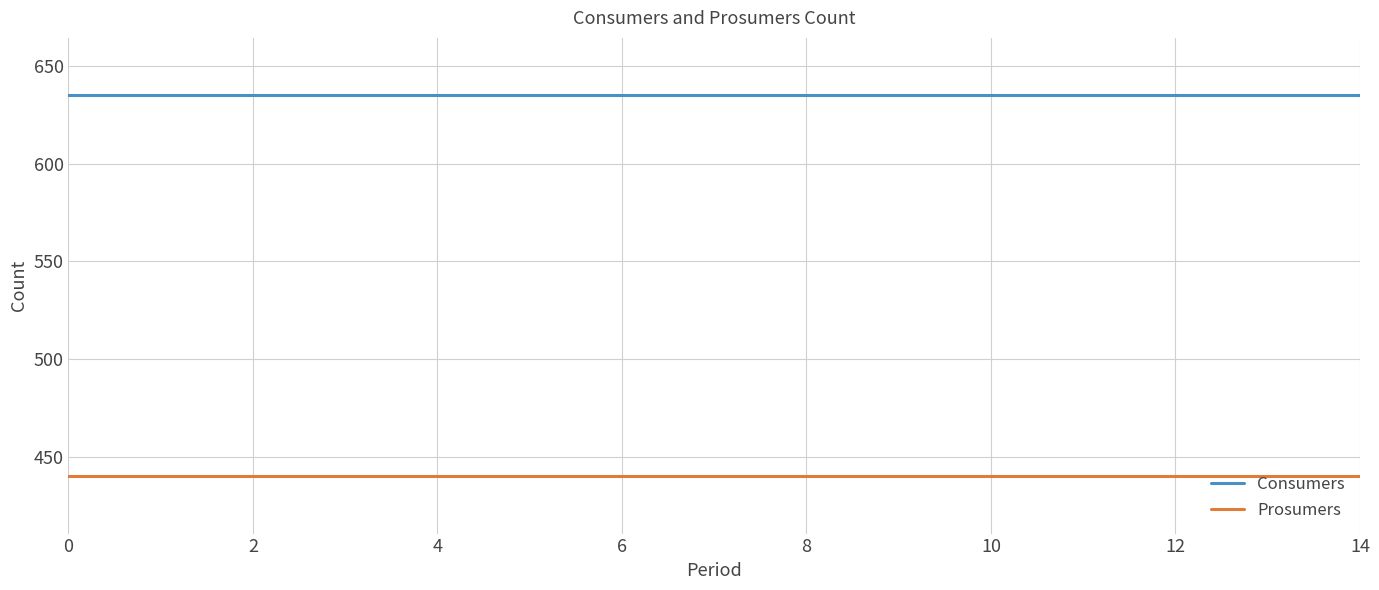

True or false: Consumers and Prosumers intersect in this chart.

False